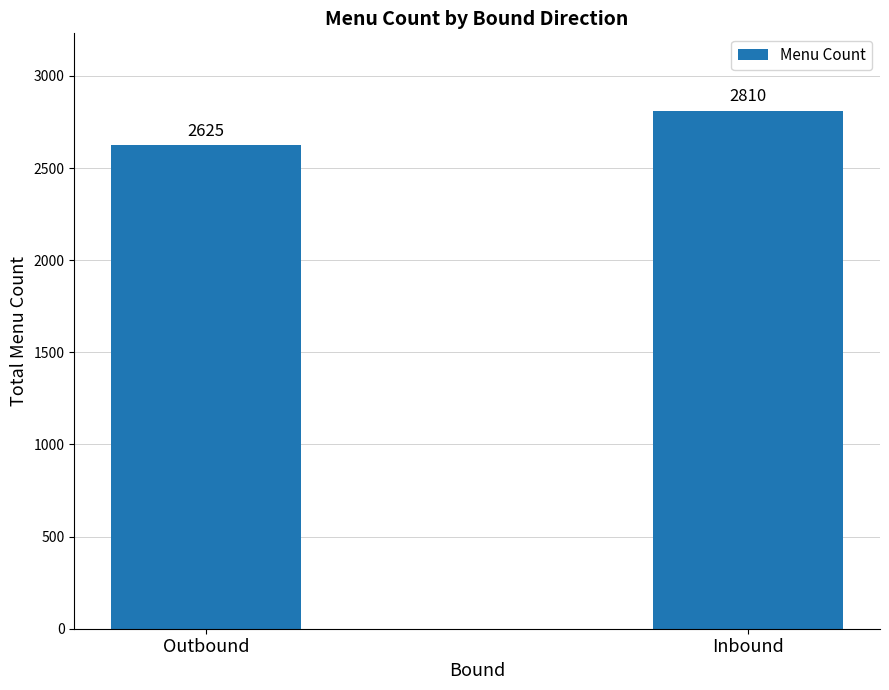

What is the label of the 1st bar from the right?

Inbound